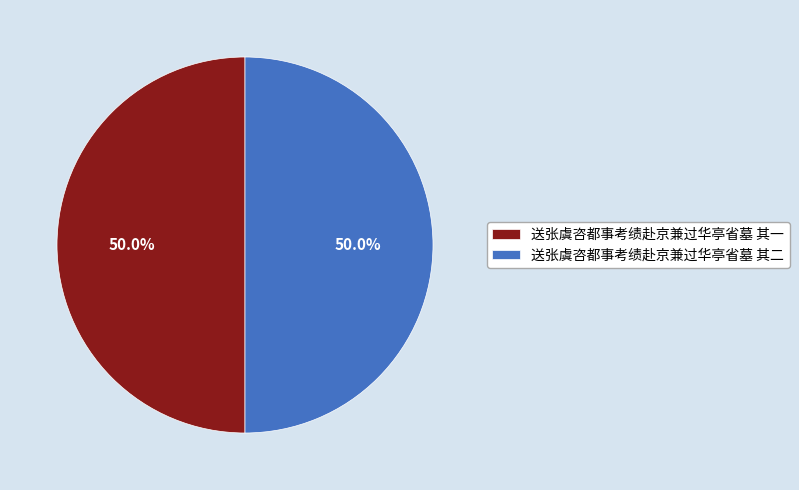

Count the number of slices in the pie.

2